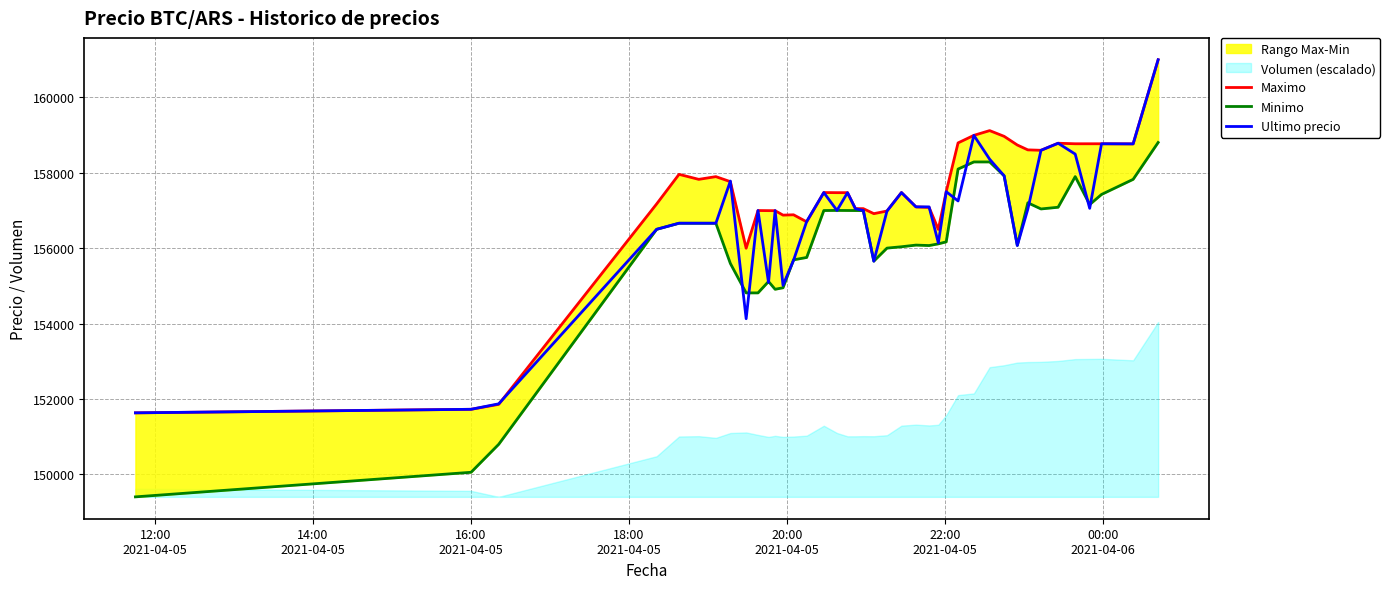

What is the lowest value of the Ultimo precio series?

151633